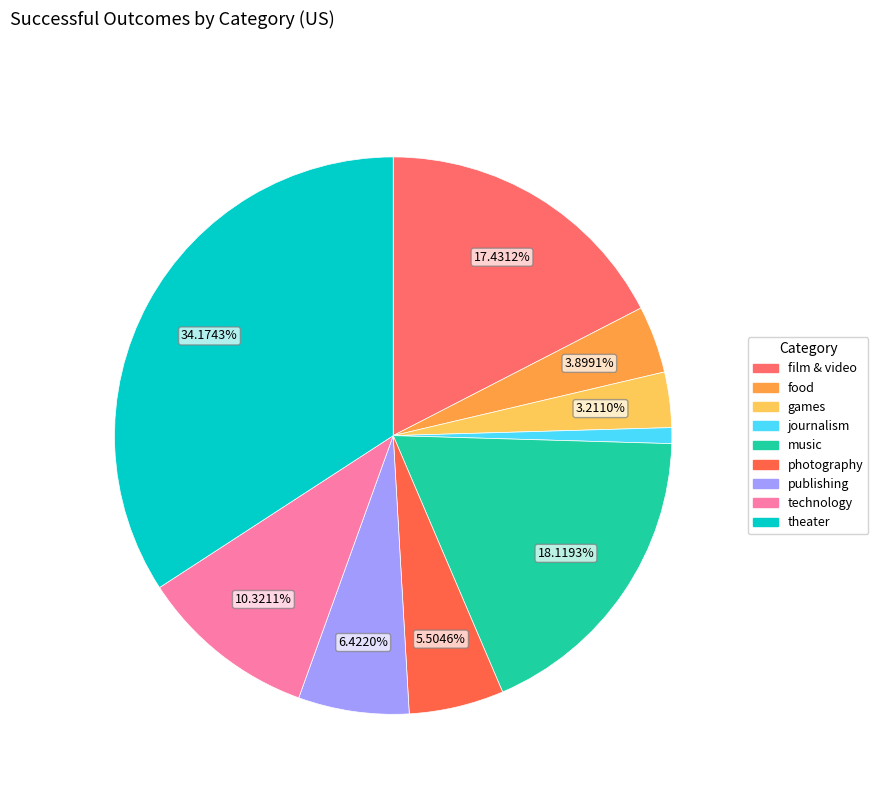

Is there a majority slice in this chart?

No